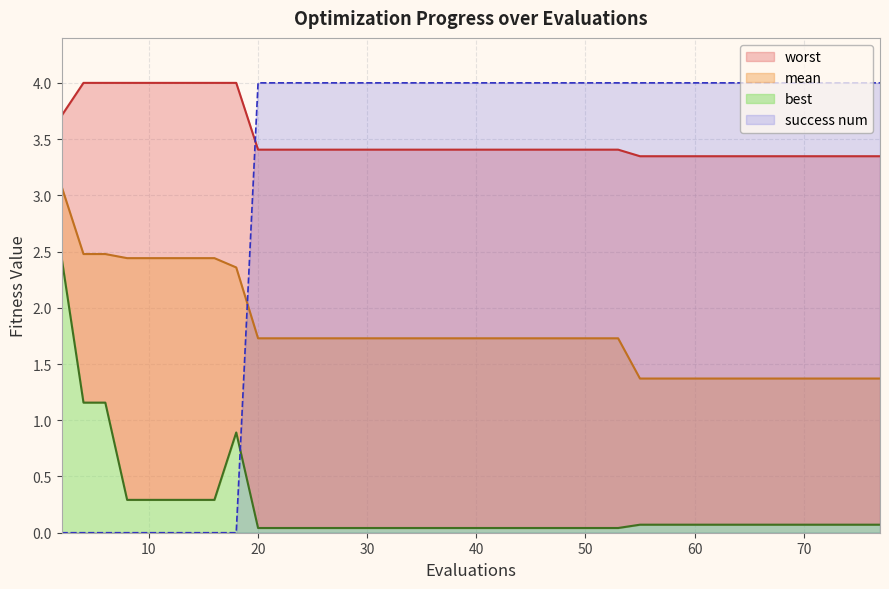

What is the maximum value for success num?

4.0